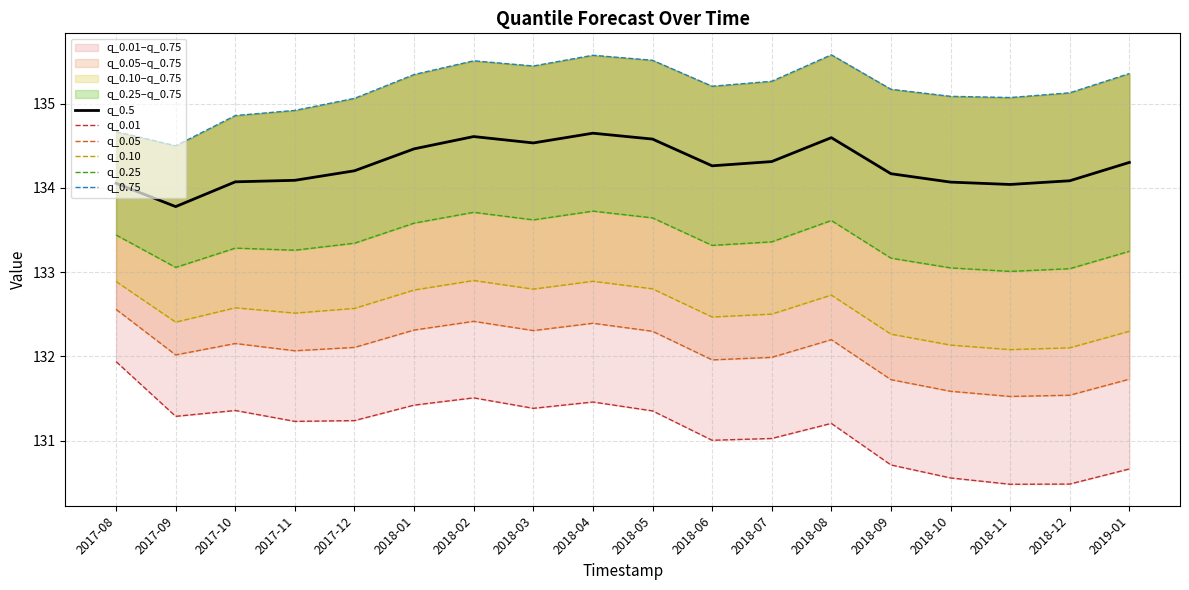

Rank the series by their maximum value, from lowest to highest.

q_0.01, q_0.05, q_0.10, q_0.25, q_0.5, q_0.75